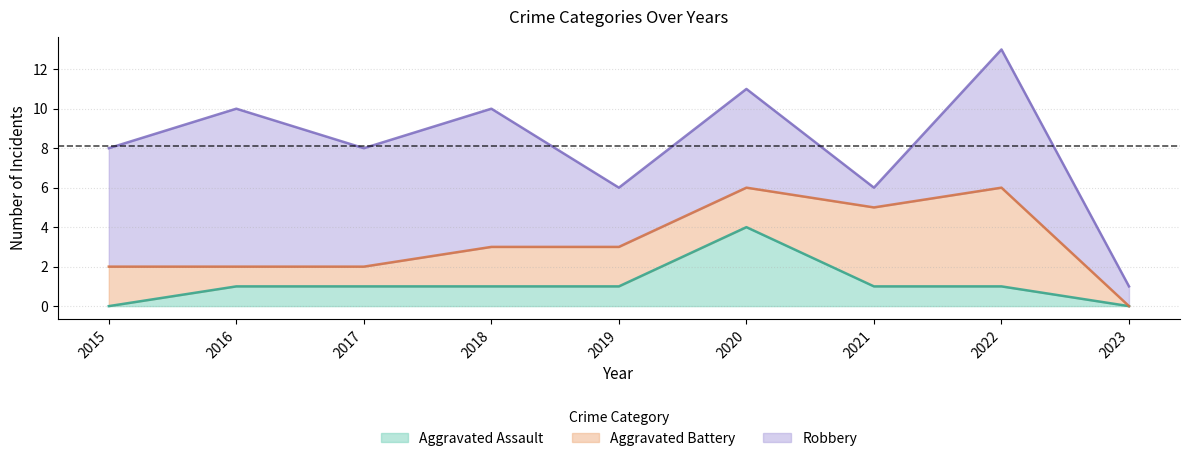

Between 2017 and 2016, which is larger?

2017